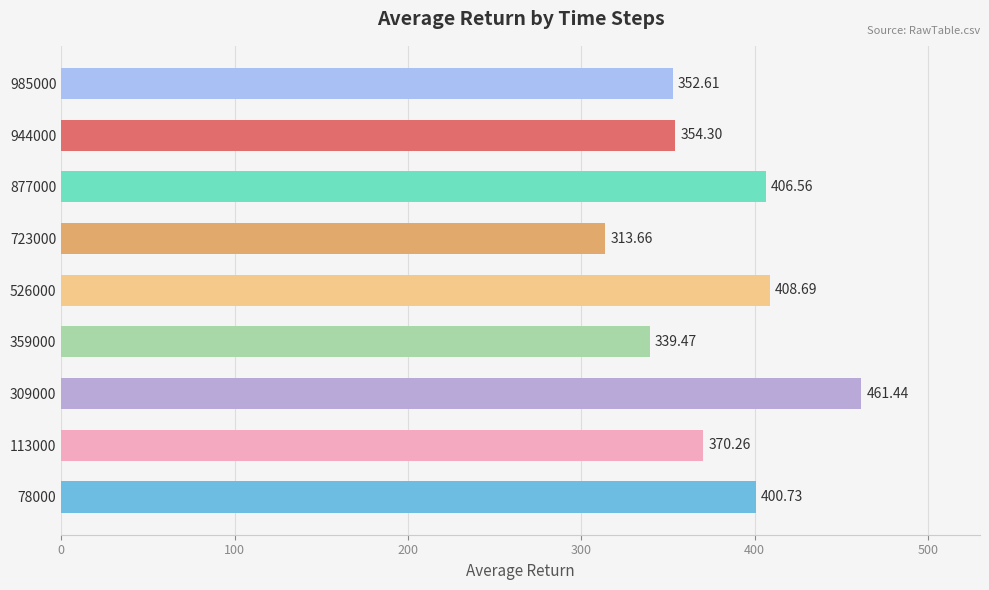

What is the difference between the values at 78000 and 723000?

87.1